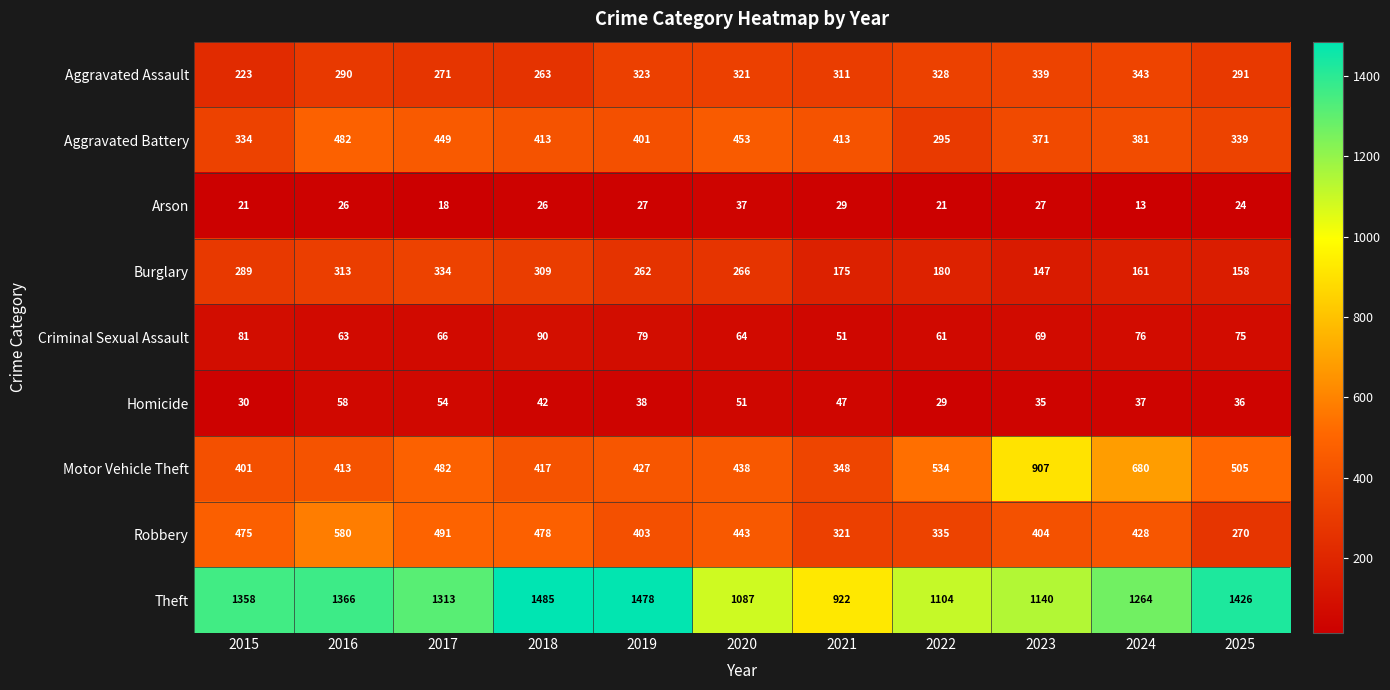

The value of Motor Vehicle Theft at 2017 is 482. True or false?

True